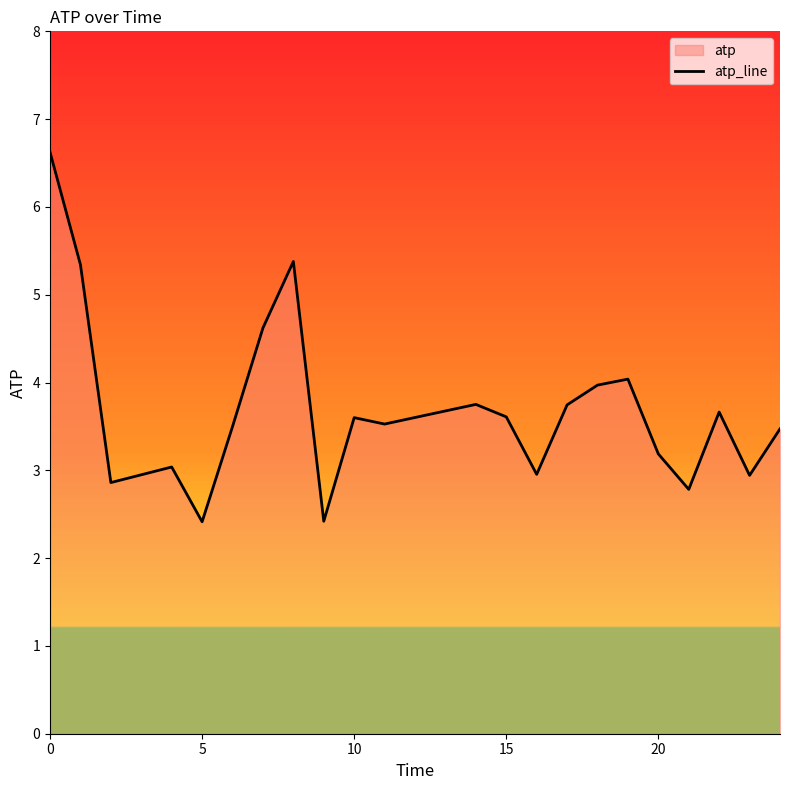

What is the change in value from 5 to 15?

+1.2